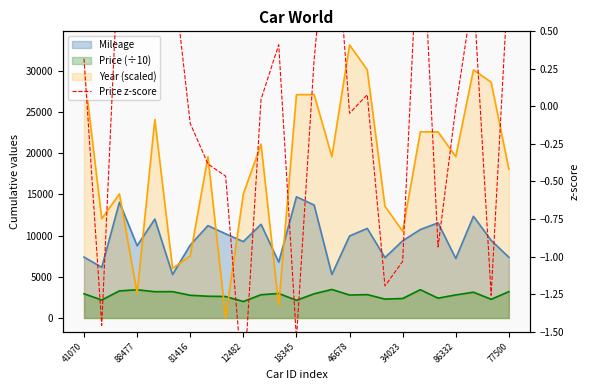

What is the sum of the values at 9 and 17?

-3.1